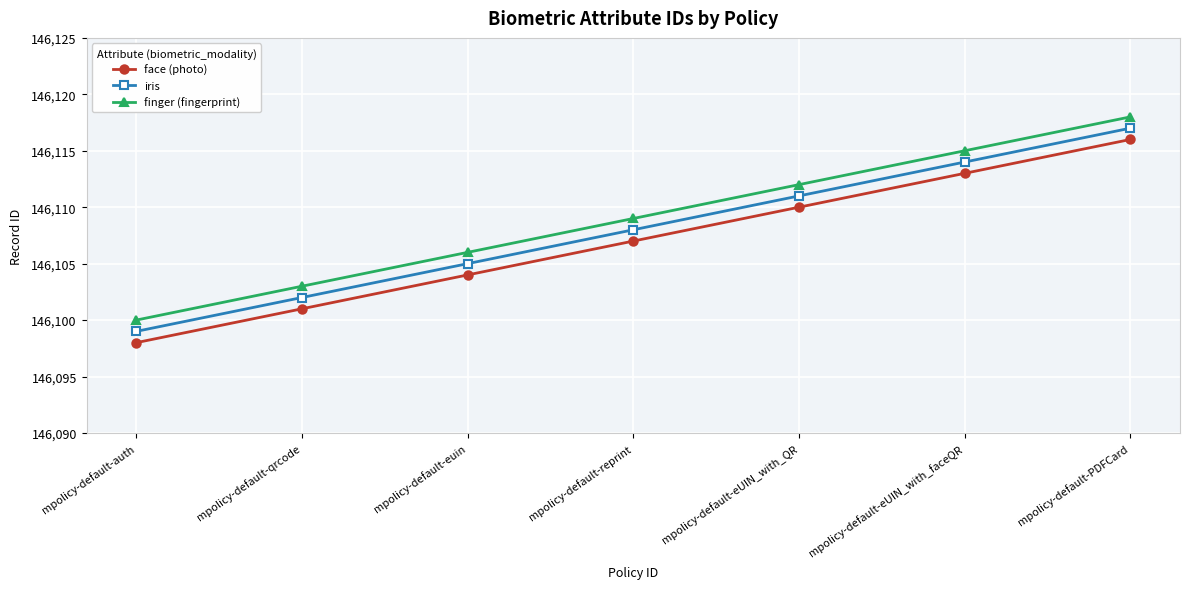

Which category has the highest value in the finger (fingerprint) series?

mpolicy-default-PDFCard